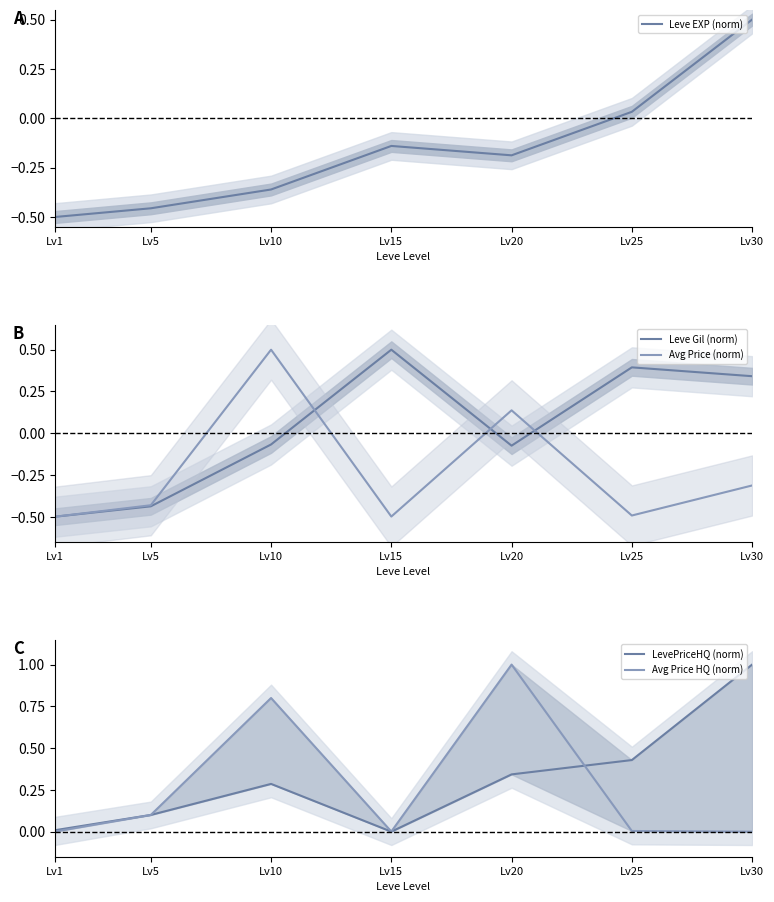

Rank the series at Lv20 from lowest to highest value.

Leve EXP (norm), Leve Gil (norm), Avg Price (norm), LevePriceHQ (norm), Avg Price HQ (norm)